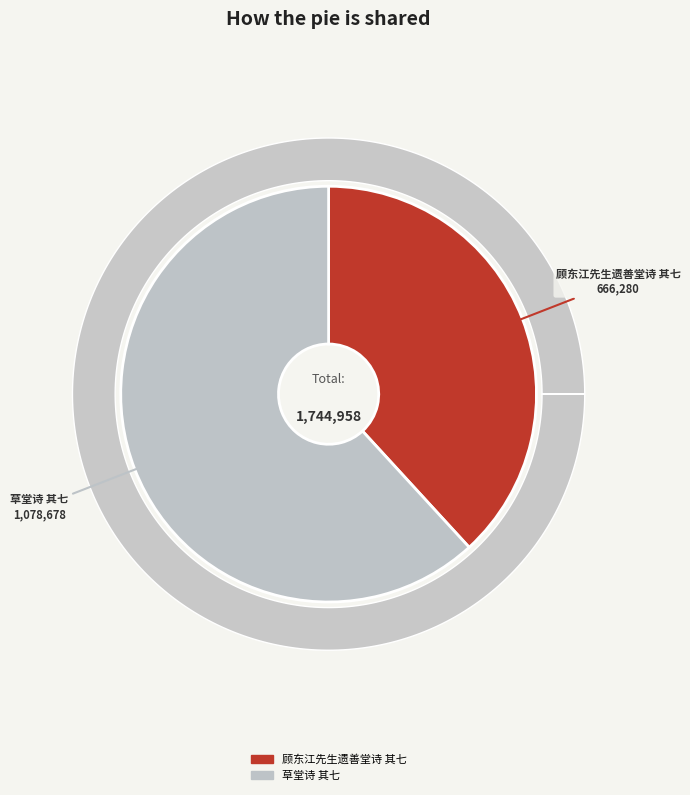

To the nearest percent, what is the difference between the largest and smallest slice percentages?

24%